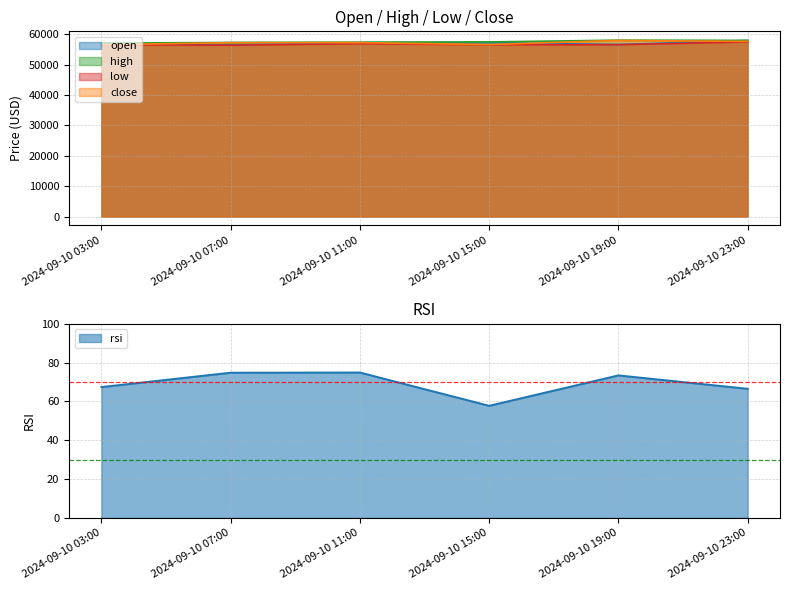

True or false: close has more than 1 interior local peaks.

True